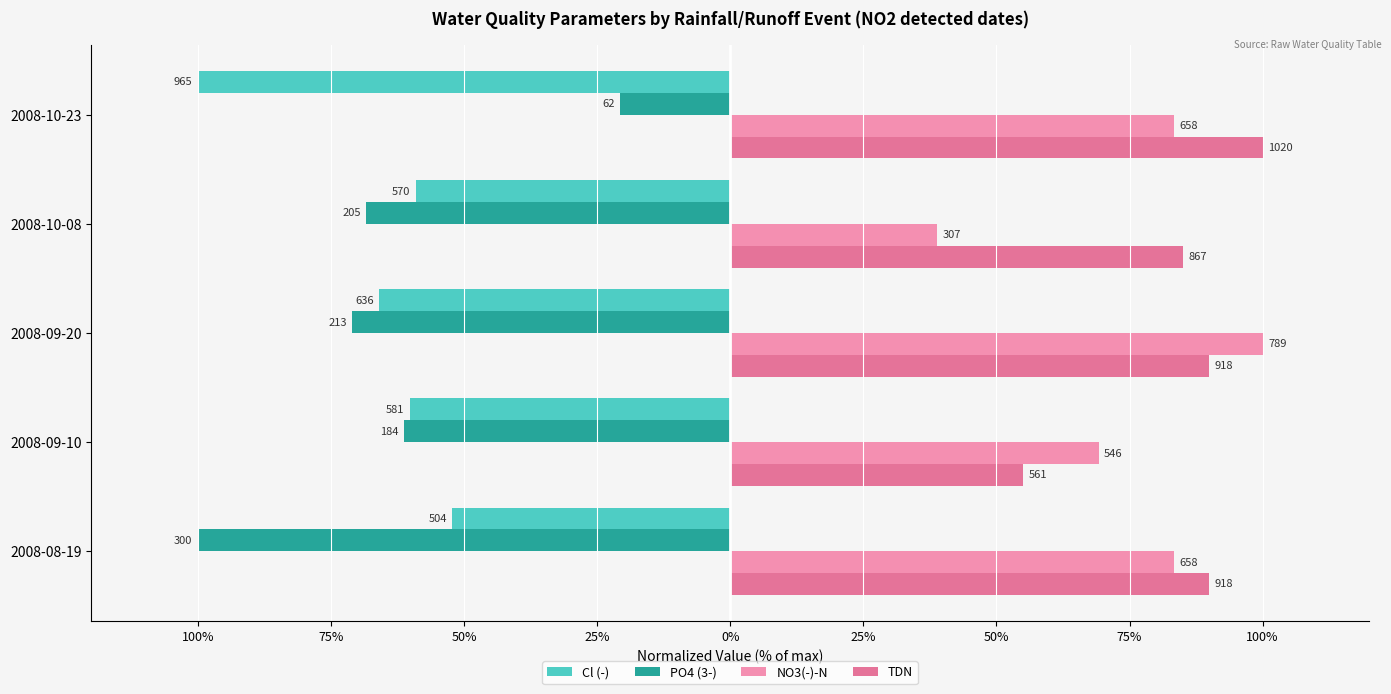

What is the label of the 5th bar from the right?

2008-08-19